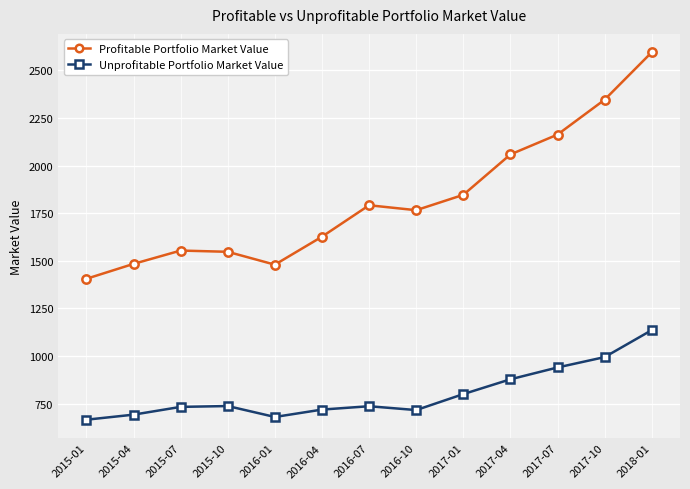

True or false: Unprofitable Portfolio Market Value has a value of 737.3 at 2015-10.

True